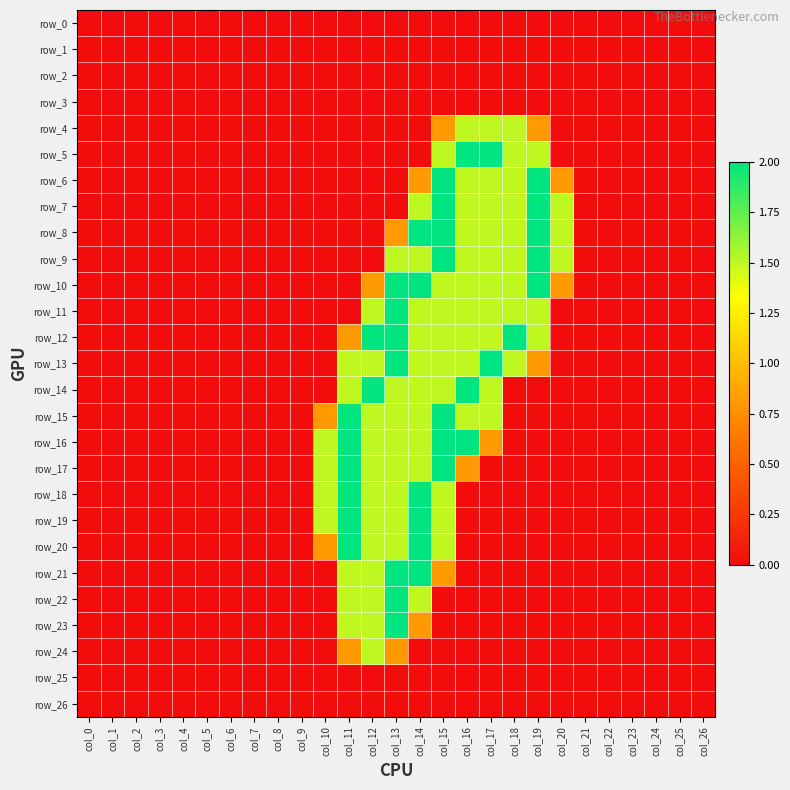

True or false: row_3 has a value of 0.0 at col_1.

True